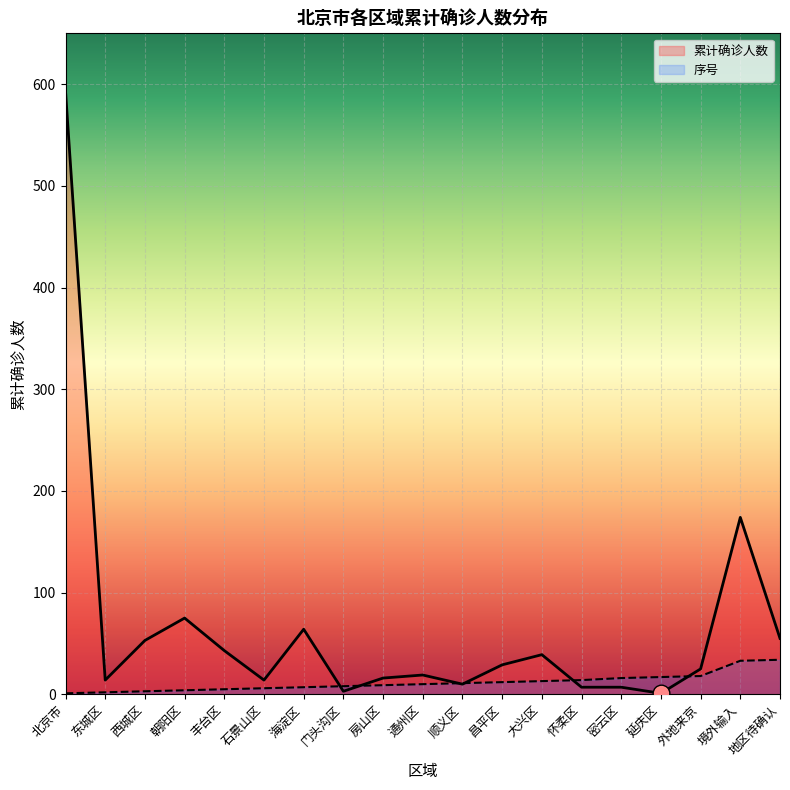

Which series ends up on top after the final intersection of 累计确诊人数 and 序号?

累计确诊人数